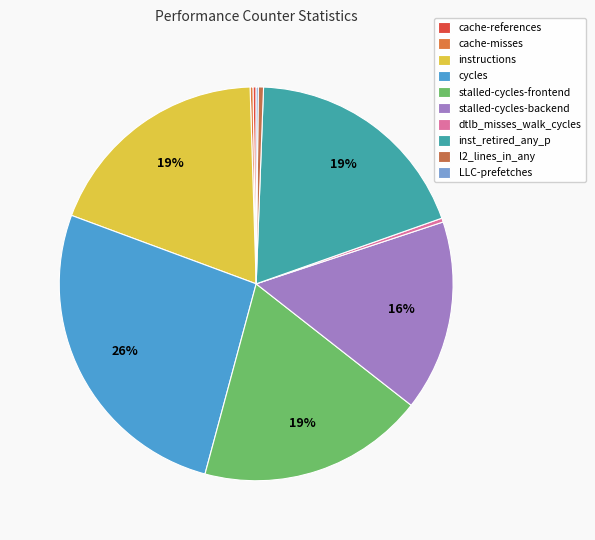

Does any single category account for the majority?

No